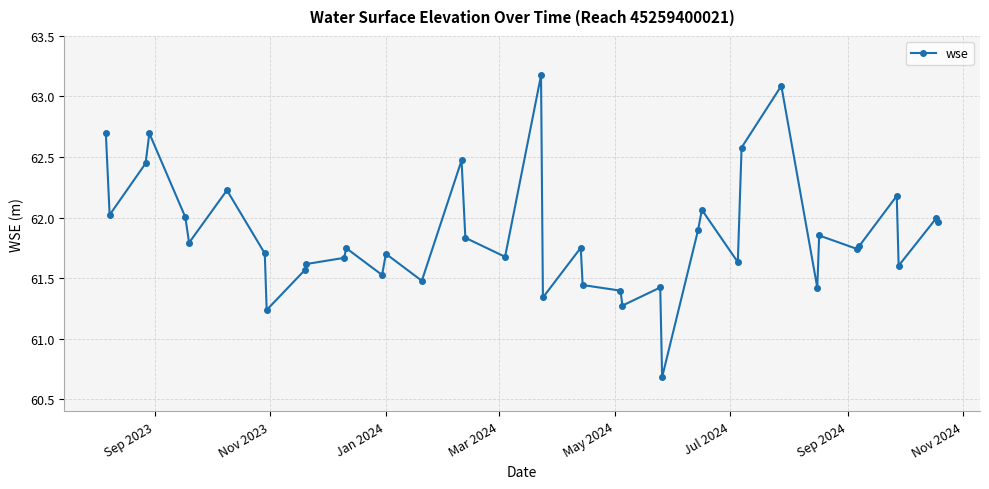

What is the value of the 1st point from the left?

62.7